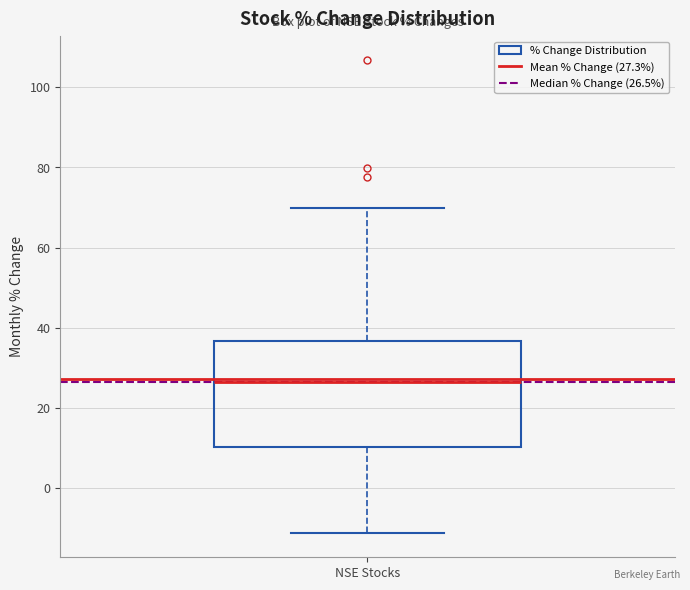

Read this box plot against the y-axis: the position of the median line, the range covered by the box, and the ends of both whiskers. The values are not printed on the chart, so give them approximately, as read against the axis.

median 26, box 10 to 36, whiskers -12 to 70